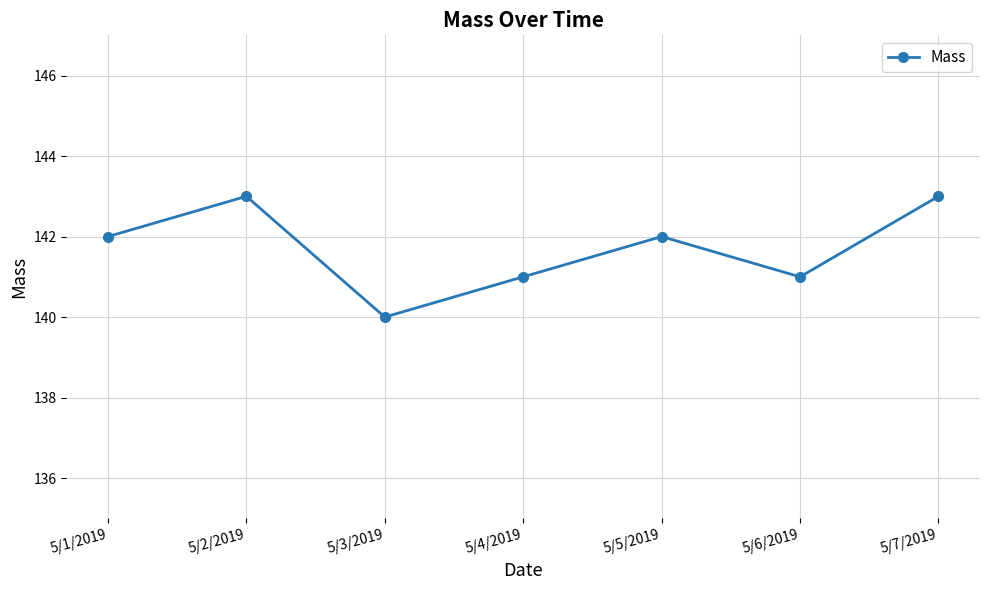

Between 5/2/2019 and 5/6/2019, which is larger?

5/2/2019